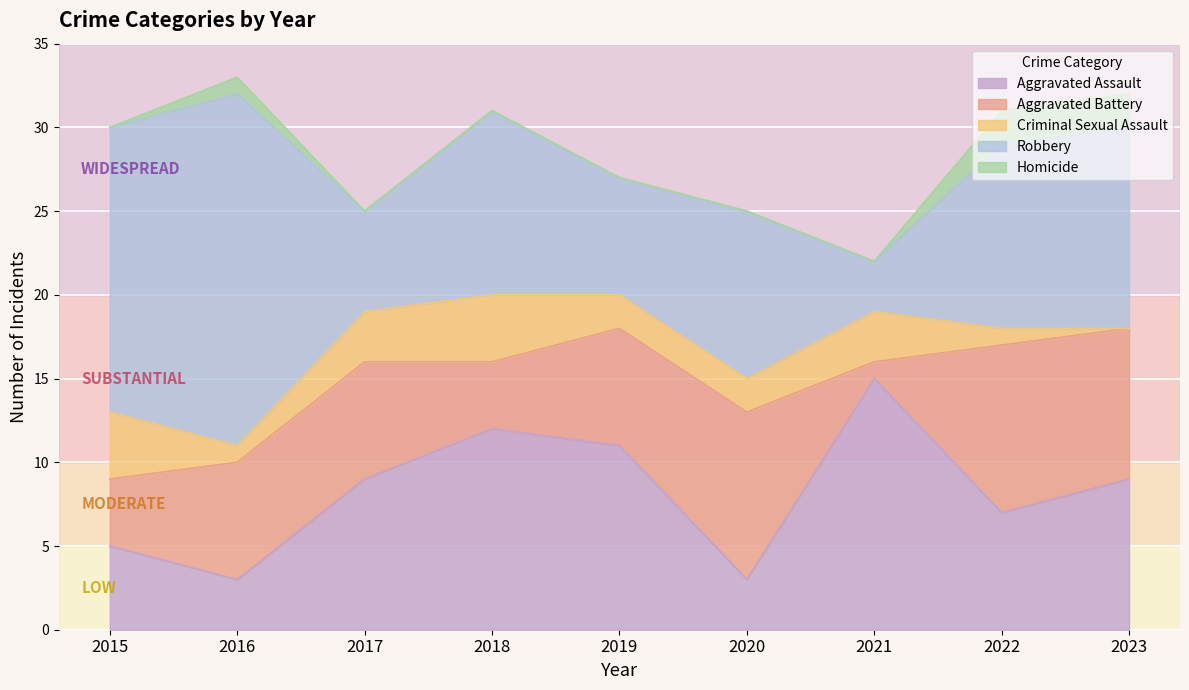

At which label does Criminal Sexual Assault reach its minimum?

2023